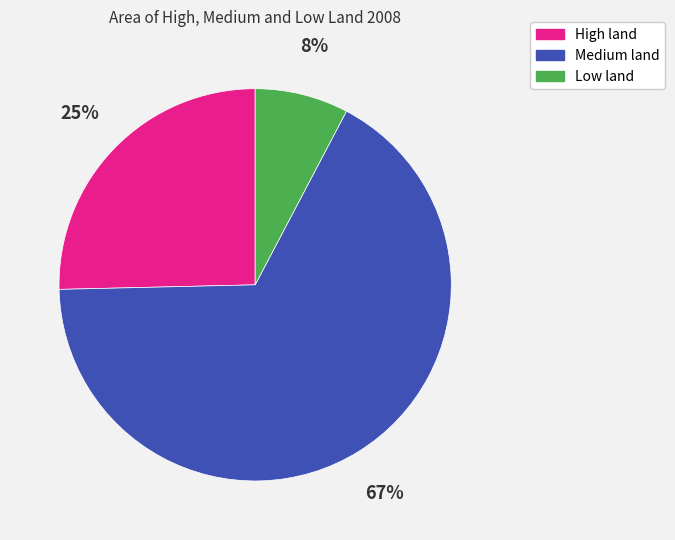

Does any single category account for the majority?

Yes